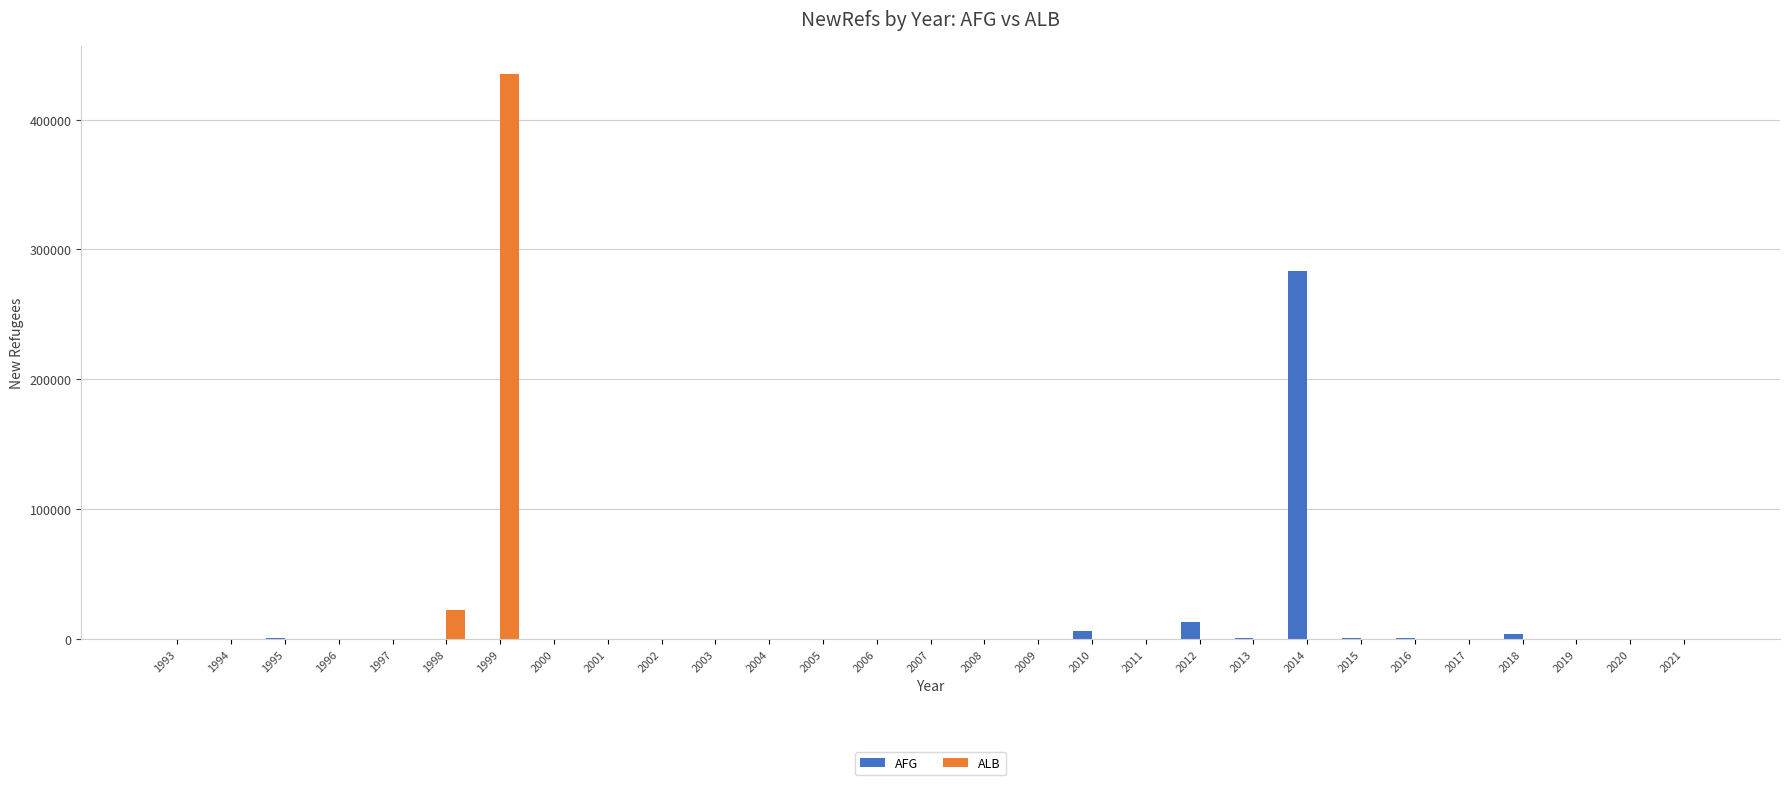

Count the number of data series in this chart.

2